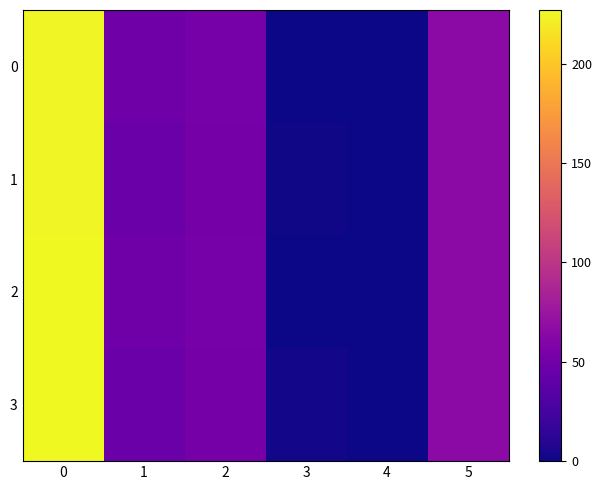

Reading left to right, list all the values displayed in this chart.

row_0: 0=224.5	1=48.0	2=53.0	3=0.5	4=0.0	5=65.0
row_1: 0=225.0	1=46.0	2=52.0	3=1.5	4=0.0	5=65.0
row_2: 0=226.5	1=48.0	2=53.0	3=0.5	4=0.0	5=65.0
row_3: 0=227.0	1=46.0	2=52.0	3=2.0	4=0.0	5=65.0